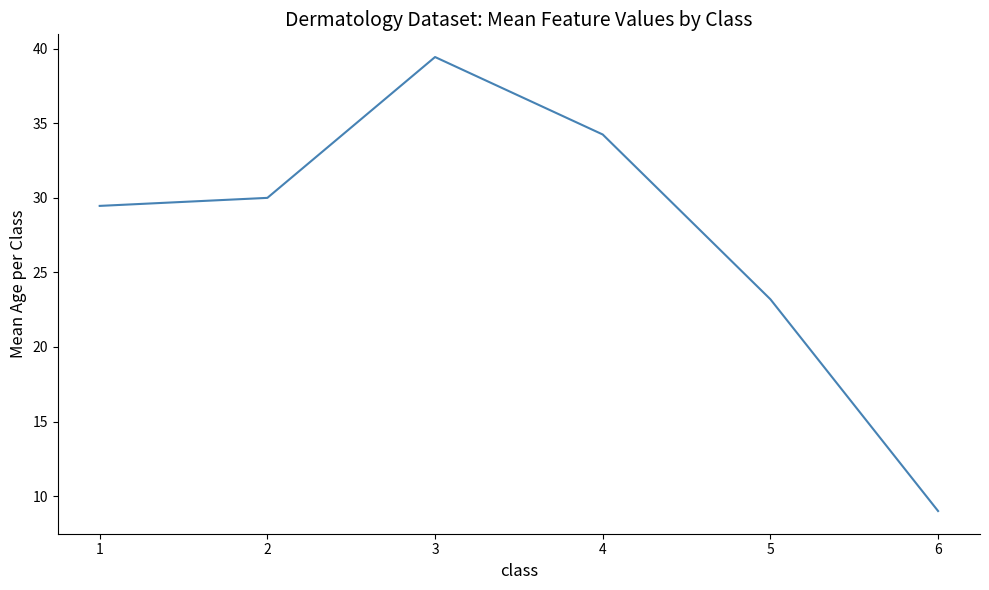

At which label is the value closest to 24?

5